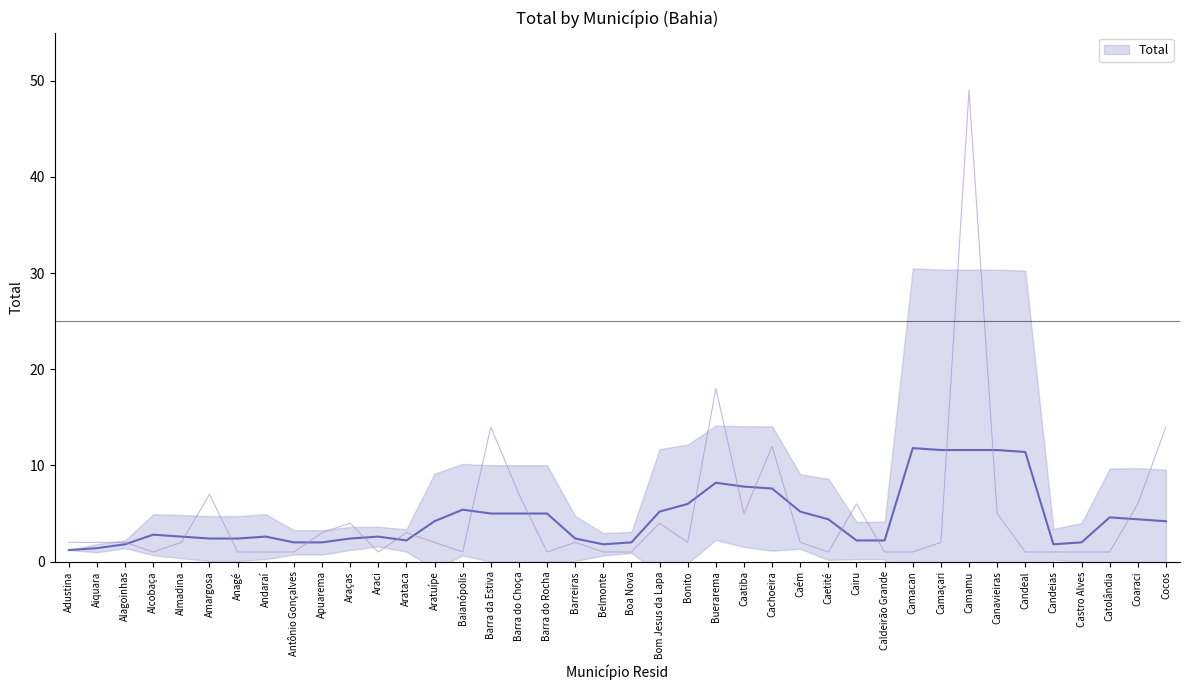

Between Camacan and Cocos, which is larger?

Cocos